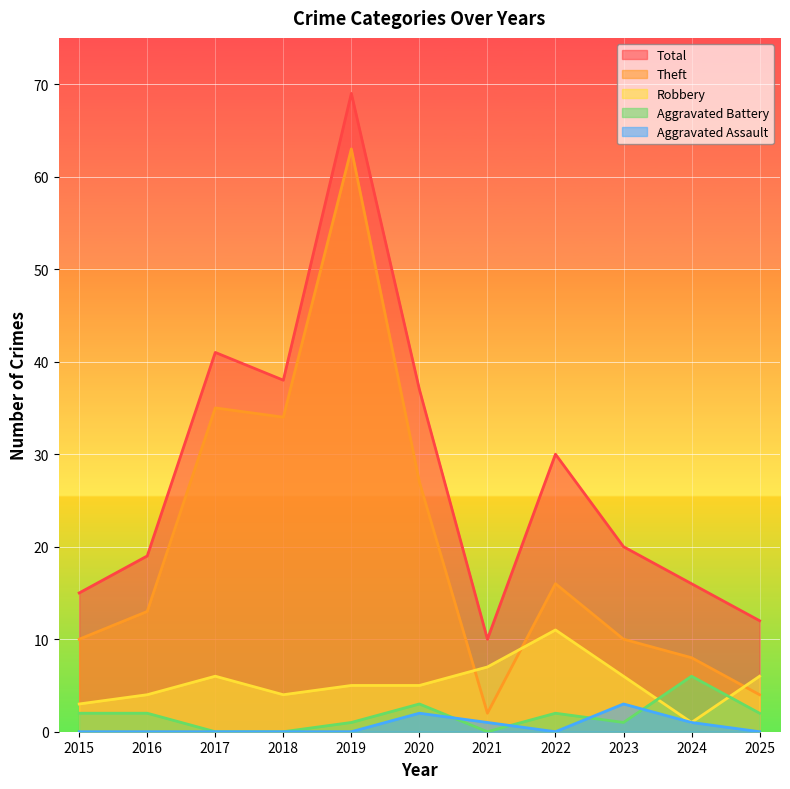

Which has a higher value, 2018 or 2017?

2017